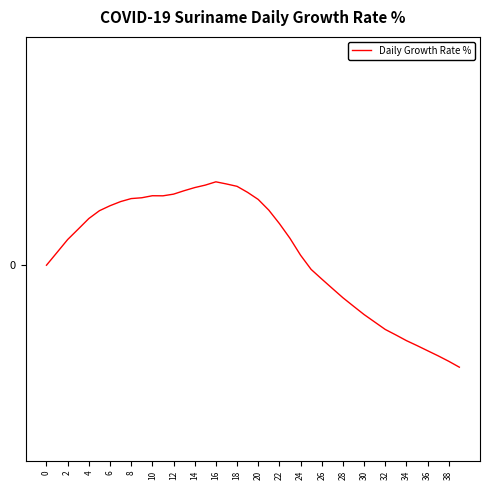

What is the label of the 36th point from the left?

35